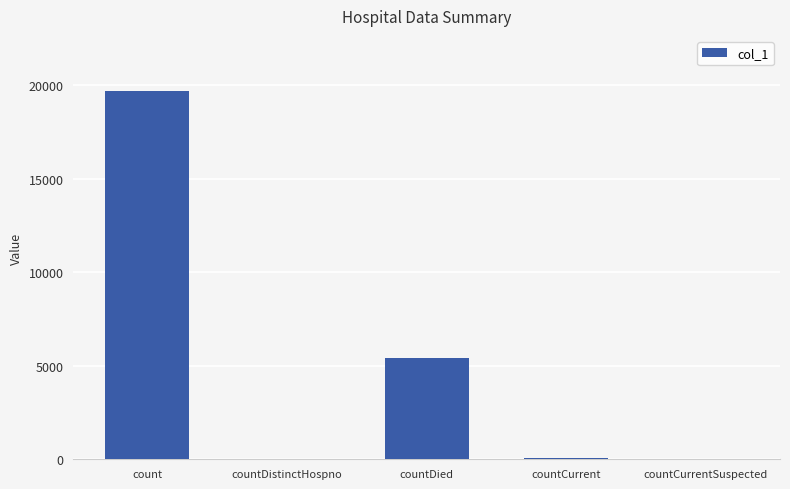

Is it true that the value at countCurrentSuspected is 0?

True